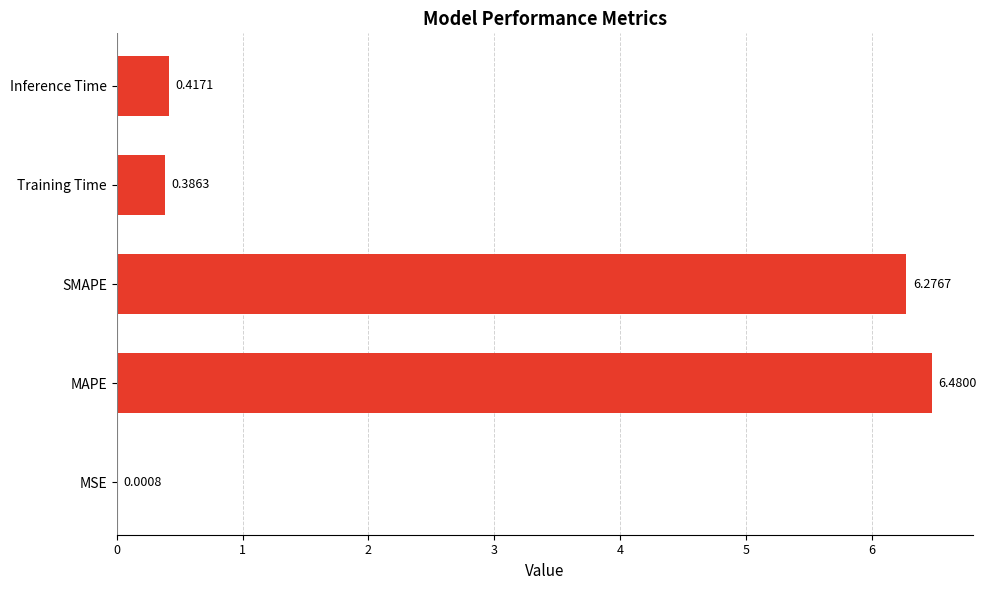

Which category has the highest value across all series?

MAPE